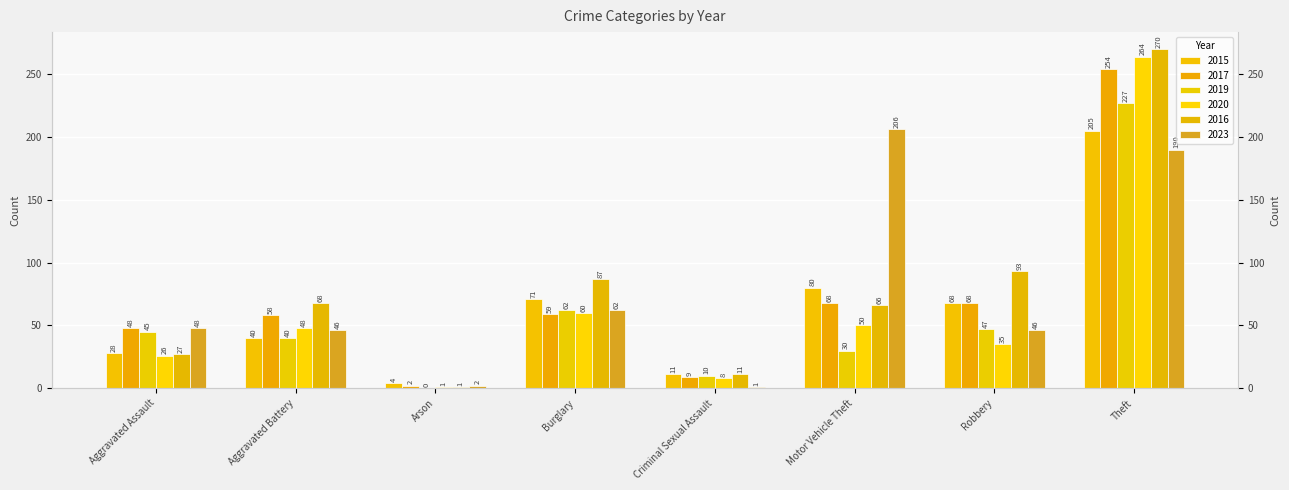

Which series has the largest total across all categories?

2016